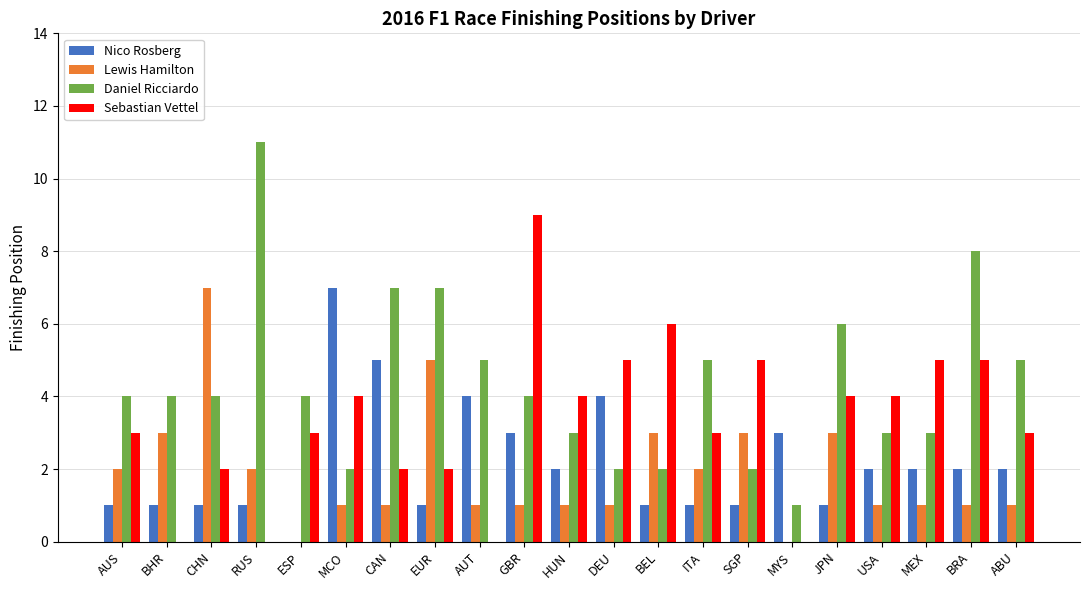

Rank the categories by Daniel Ricciardo value from lowest to highest.

MYS, MCO, DEU, BEL, SGP, HUN, USA, MEX, AUS, BHR, CHN, ESP, GBR, AUT, ITA, ABU, JPN, CAN, EUR, BRA, RUS